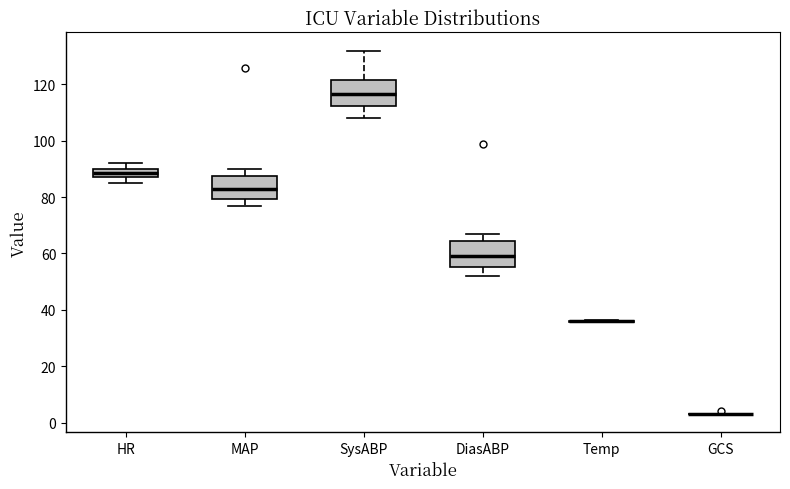

Where is the upper edge of the box for SysABP on the y-axis? The values are not printed on the chart, so give them approximately, as read against the axis.

122